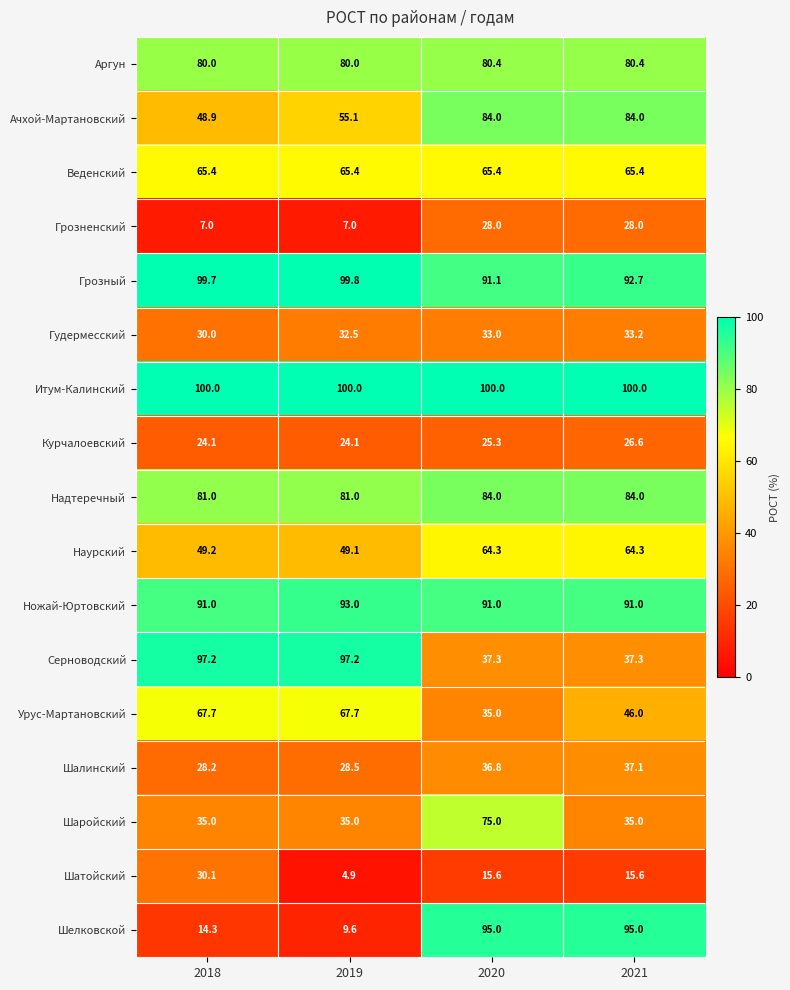

What is the highest value of the Ачхой-Мартановский series?

84.0